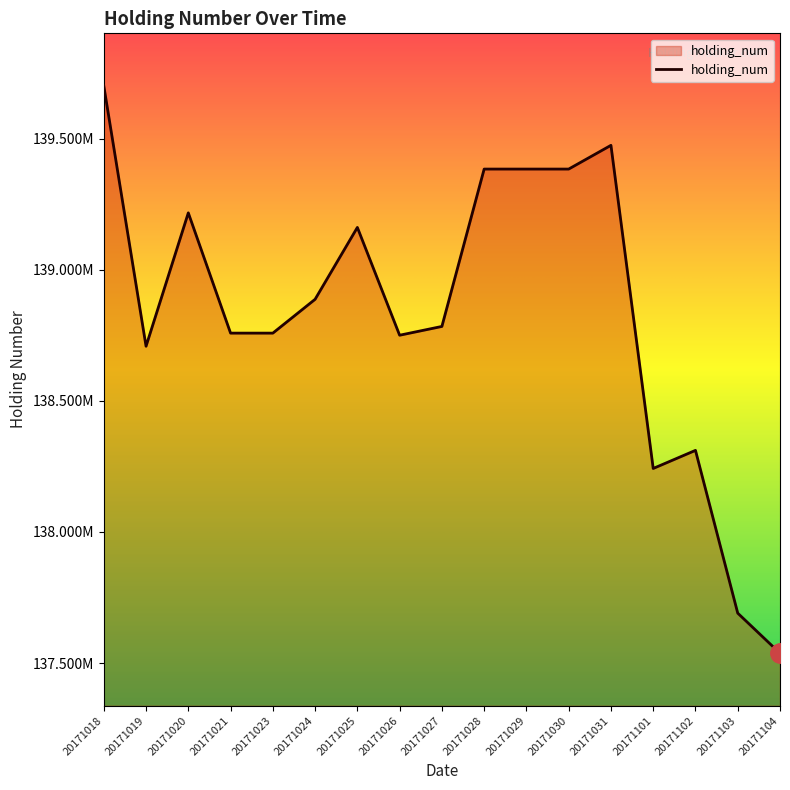

True or false: the data shows 137537385 at 20171104.

True